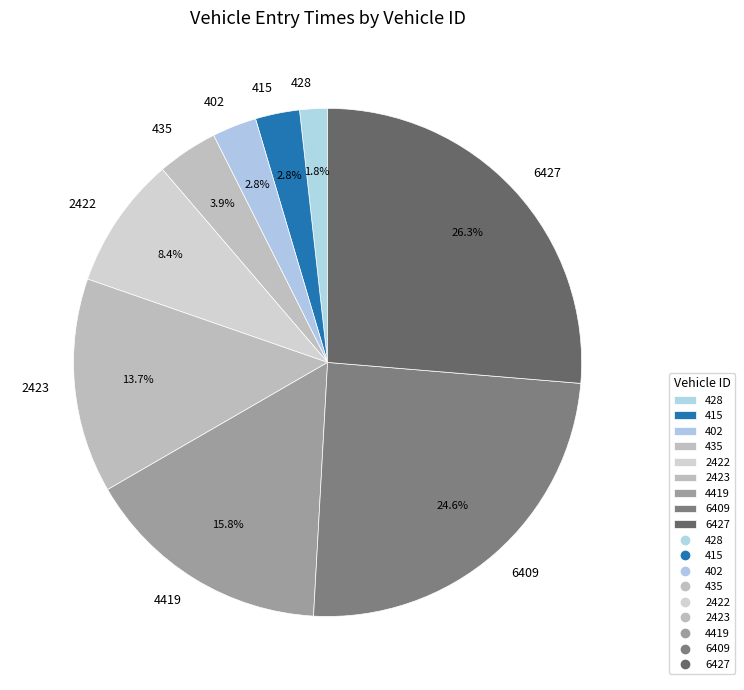

What percentage is NOT represented by 435?

96.1%